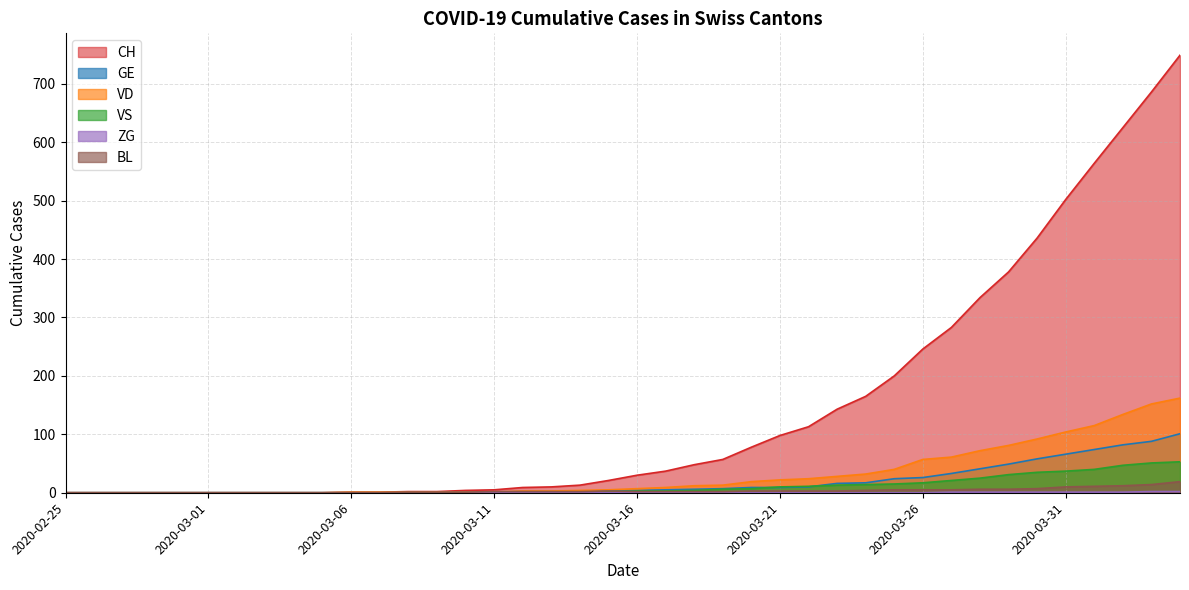

What is the label of the 25th point from the left?

2020-03-20